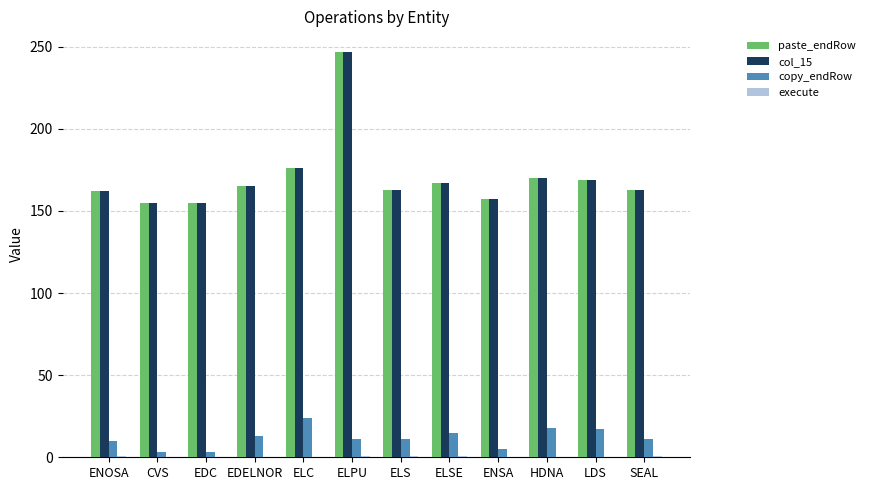

The paste_endRow series shows 258 at ELSE. True or false?

False